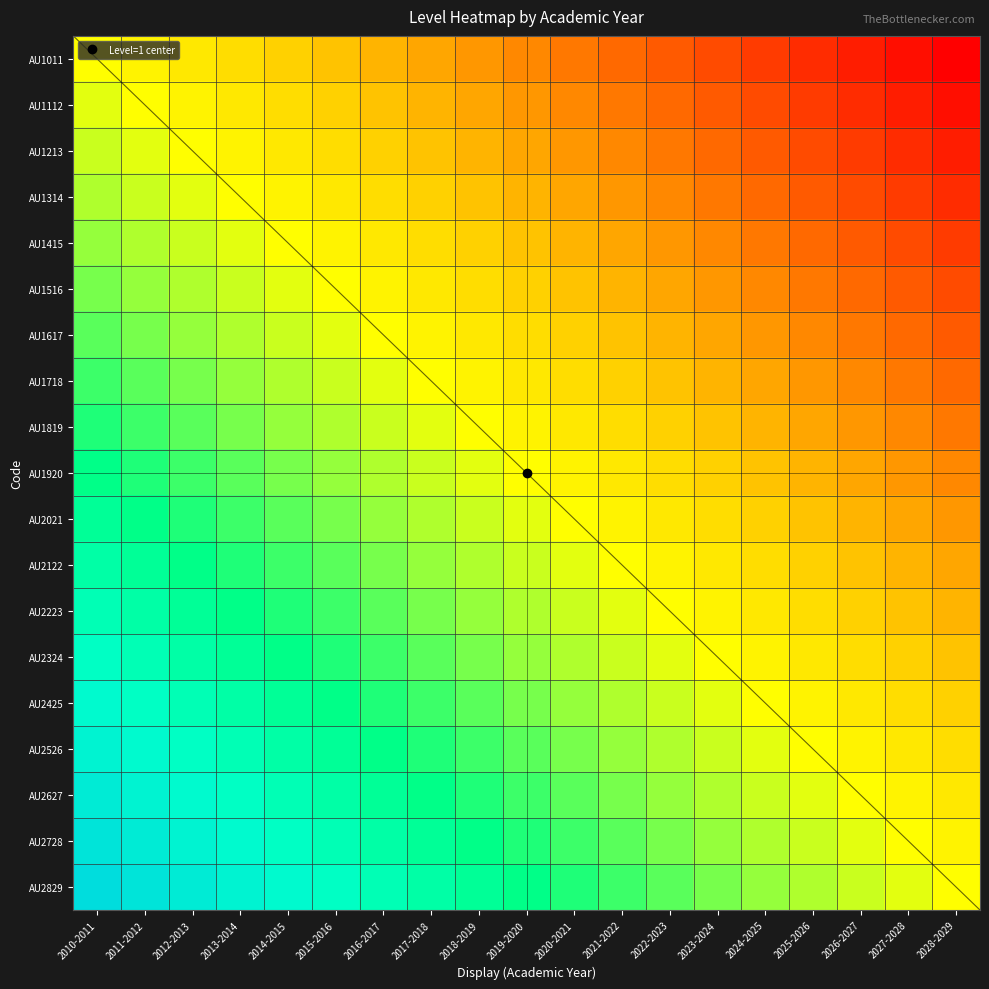

Count the AU2627 values in the range 0 to 1.

19